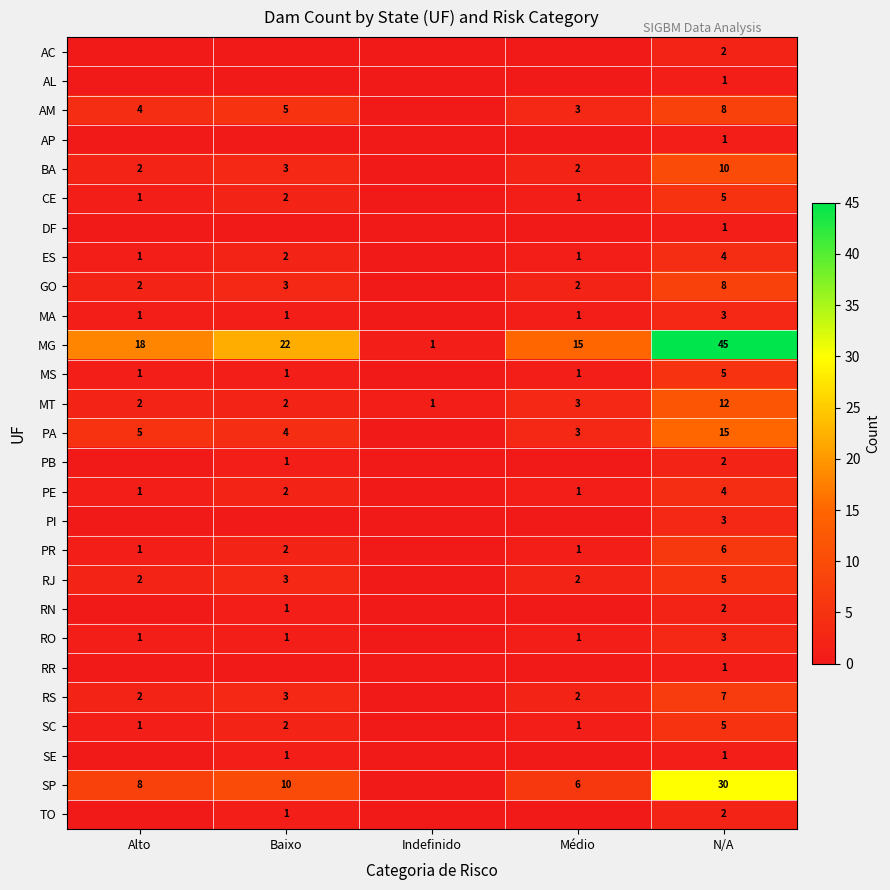

Where is MG nearest to the value 23?

Baixo